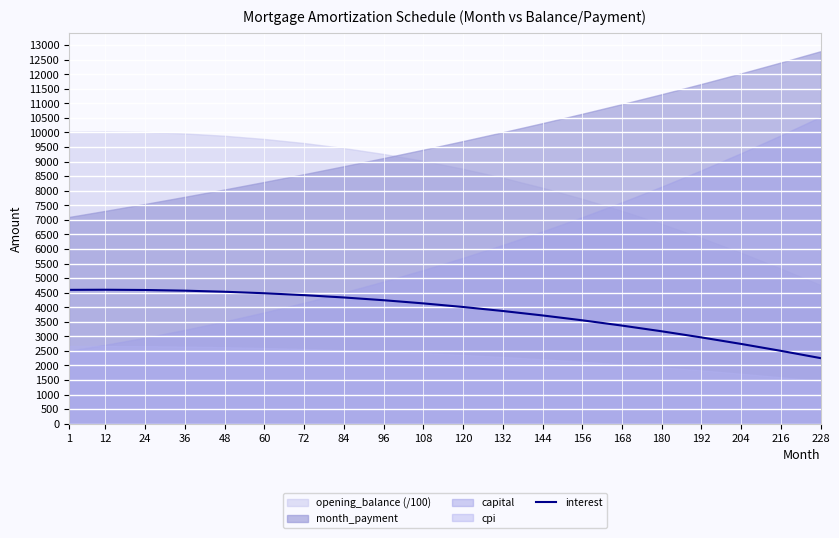

The value of interest at 132 is 2029.3. True or false?

False